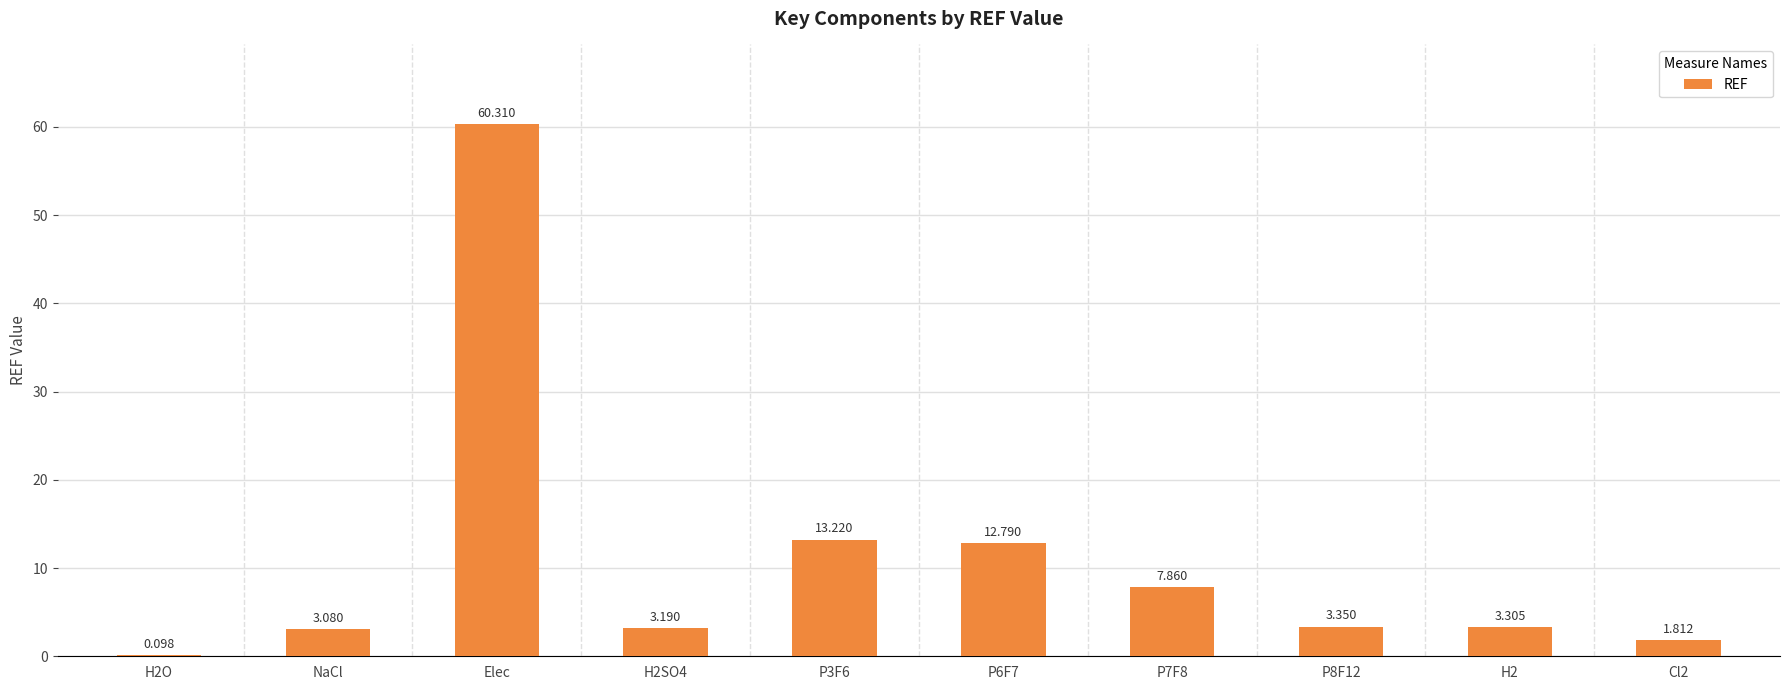

The value at P8F12 is 6.0. True or false?

False